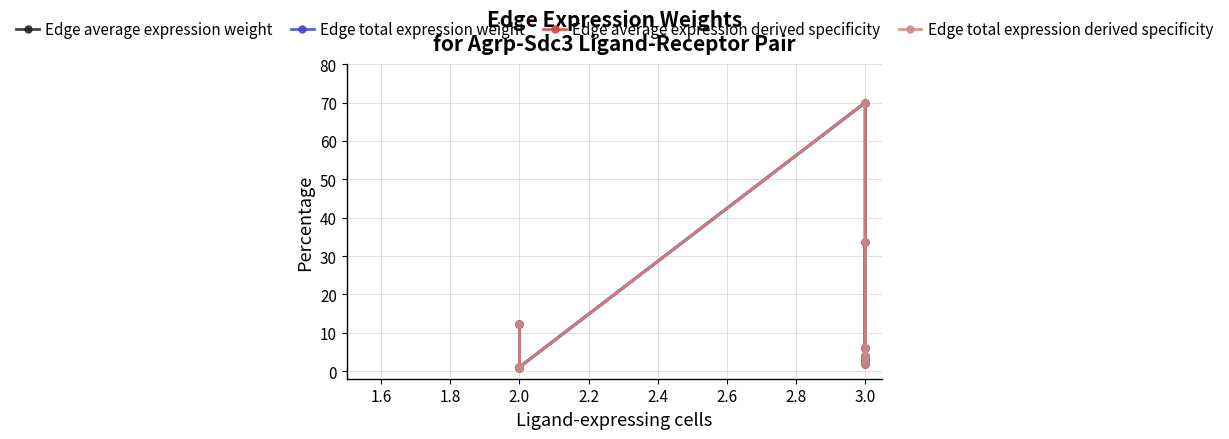

What is the difference between the maximum and minimum values in the Edge average expression derived specificity series?

69.3